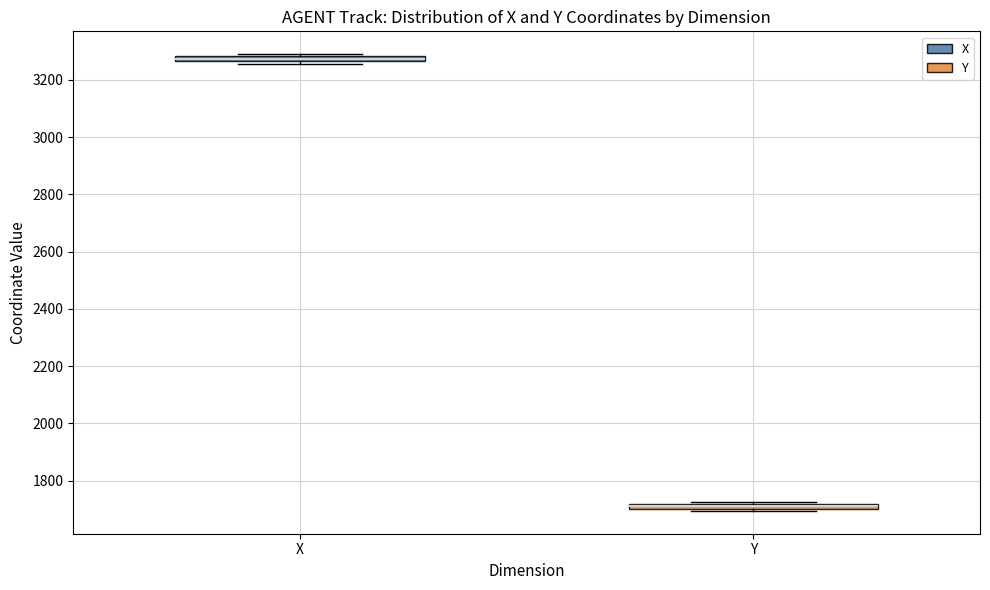

Which box has the highest median line?

X